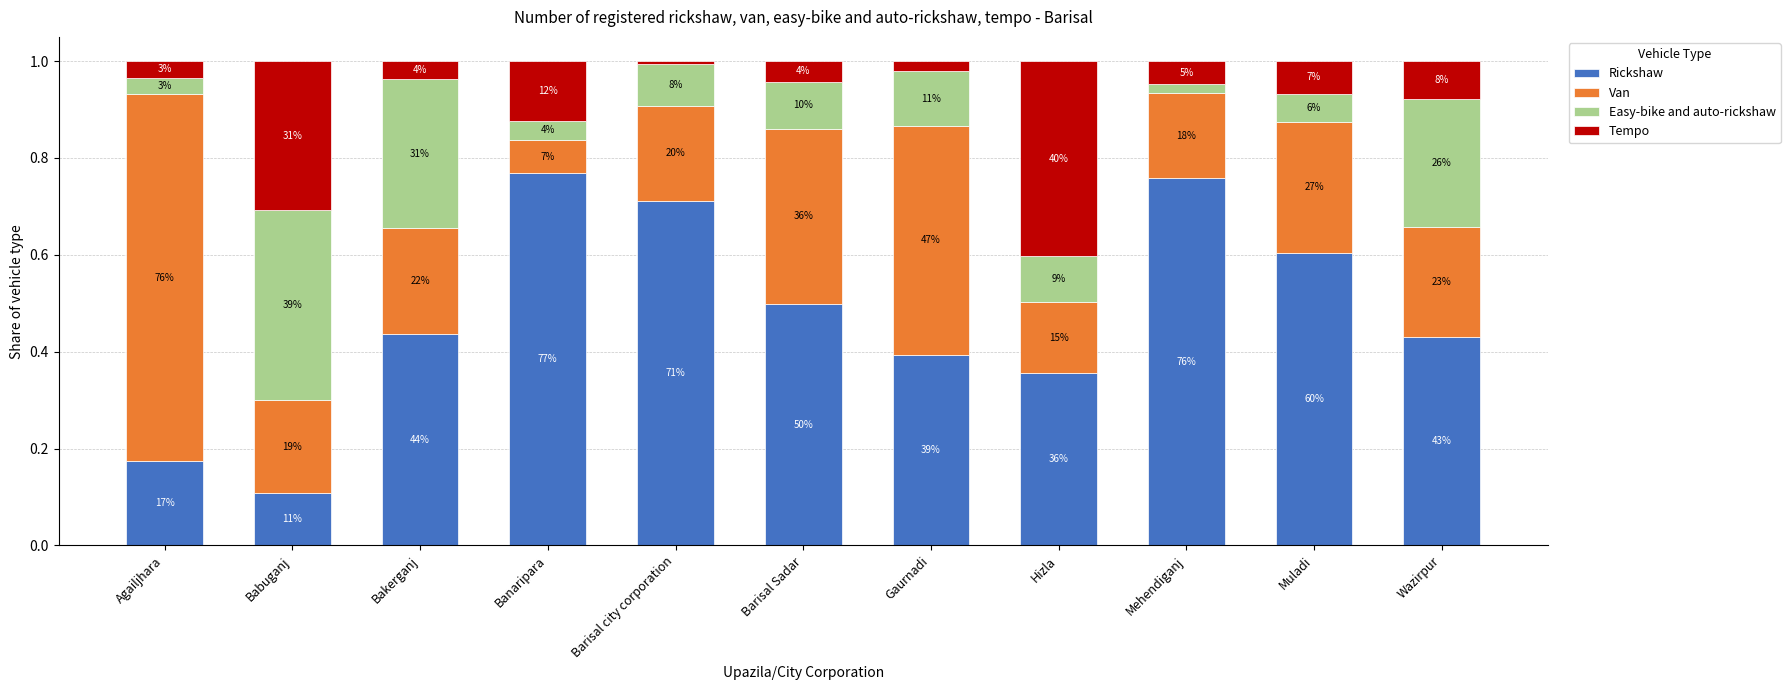

What are all the series names shown in the legend?

Rickshaw, Van, Easy-bike and auto-rickshaw, Tempo